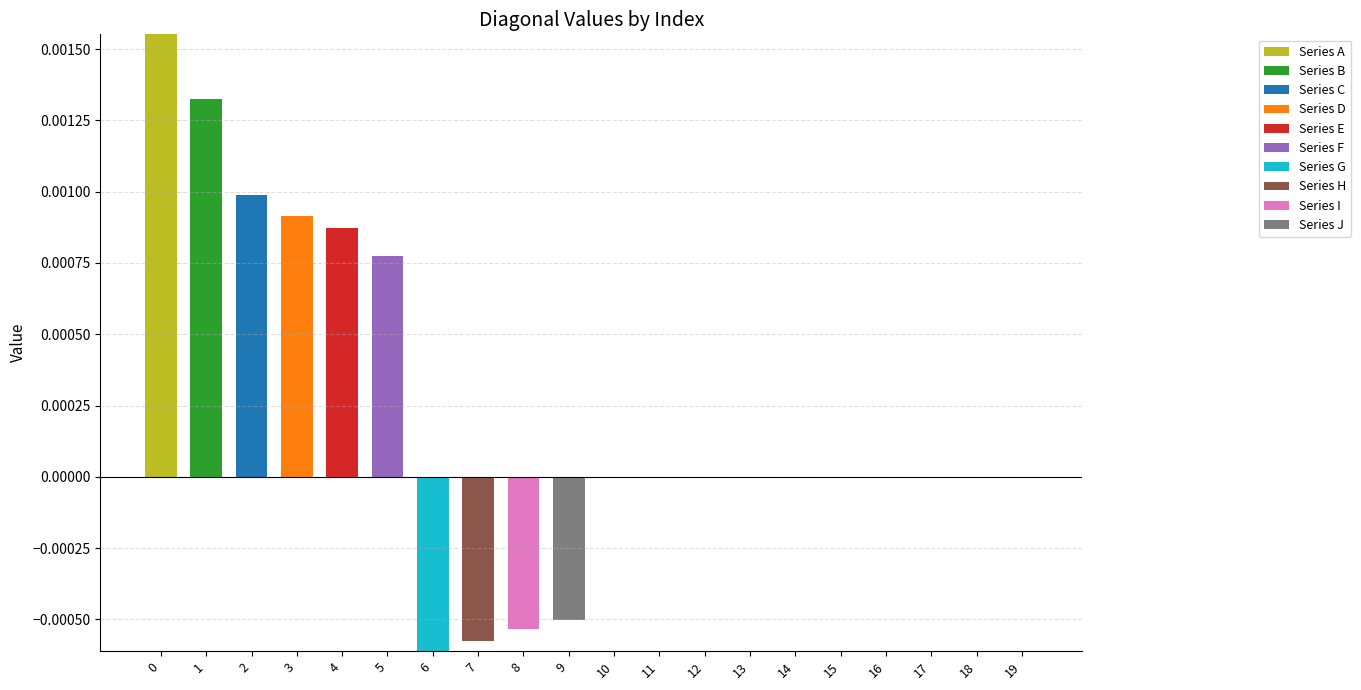

How many values in the Series A series exceed 0?

1